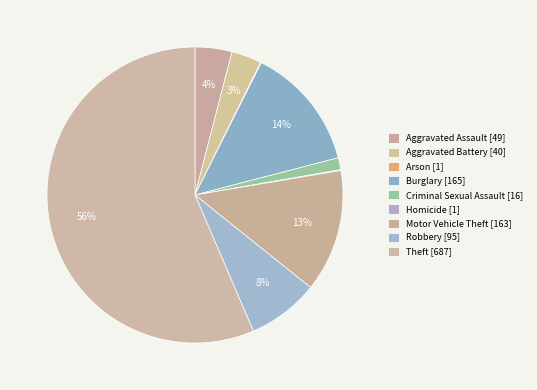

Between Aggravated Battery and Motor Vehicle Theft, which is larger?

Motor Vehicle Theft